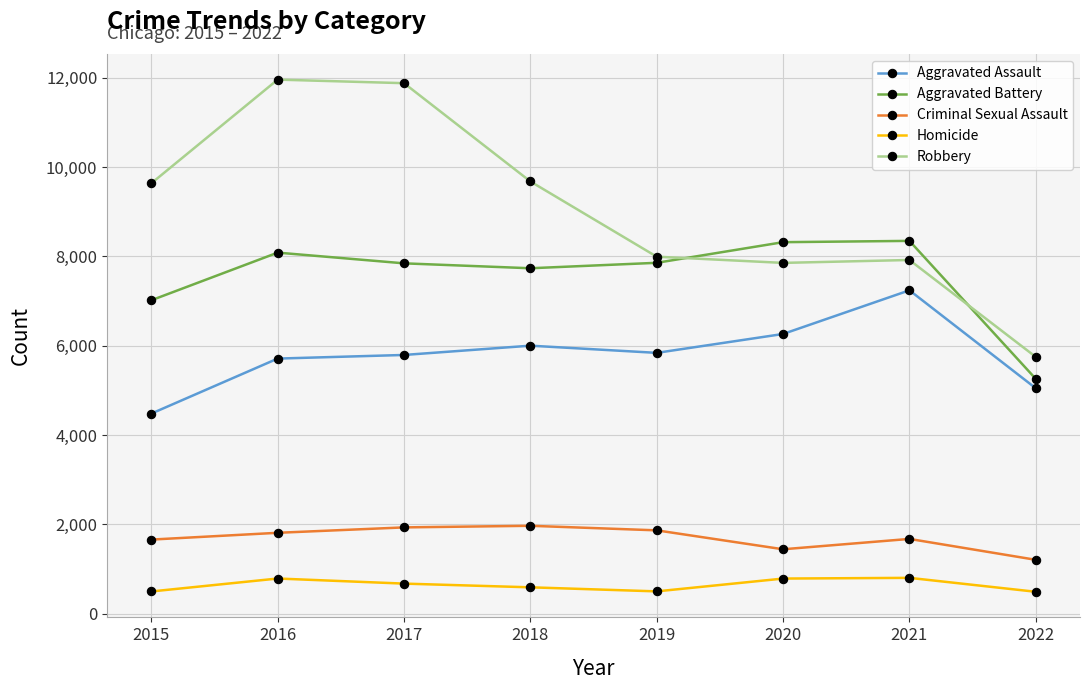

How many lines are shown in the chart?

5